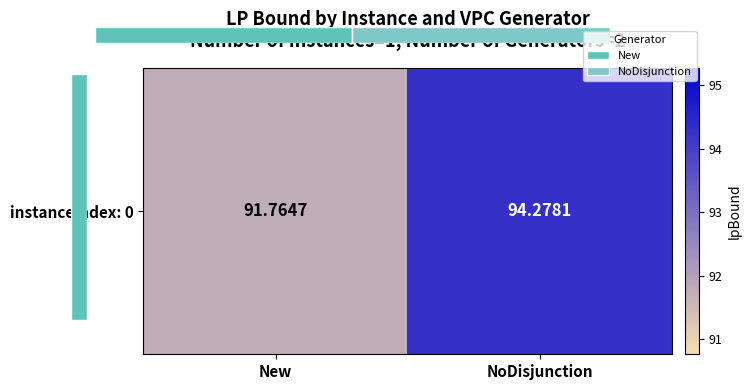

Approximately how many times larger is the value at NoDisjunction compared to New?

1.0